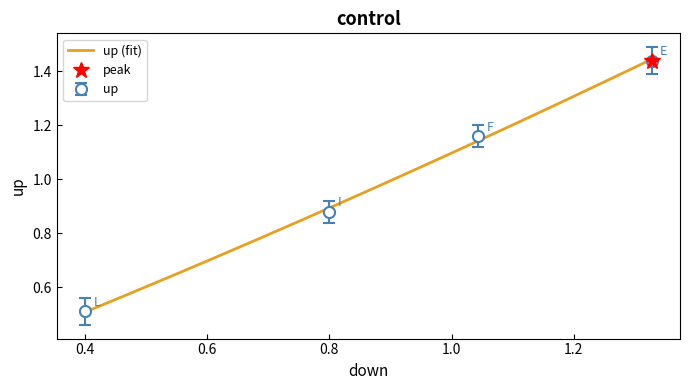

What is the label of the 3rd point from the right?

I